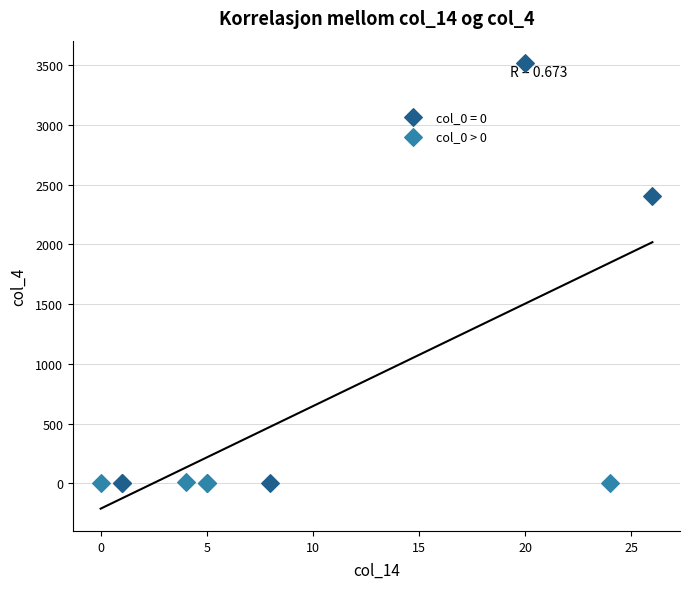

Which series has the widest spread of Y values?

col_0 = 0